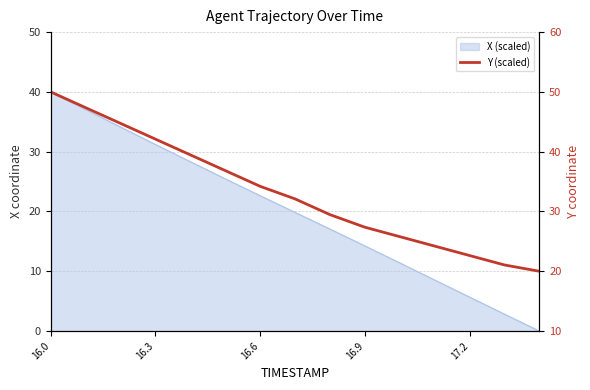

How many lines are shown in the chart?

1